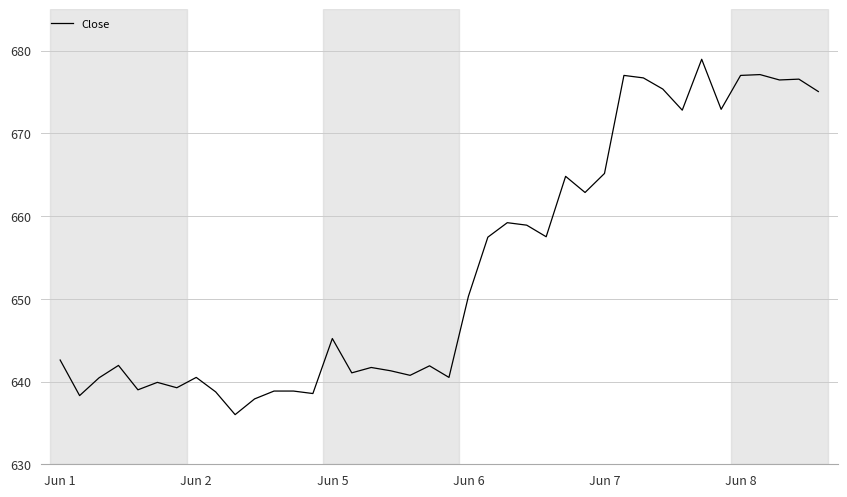

What is the difference between the maximum and minimum values?

43.0